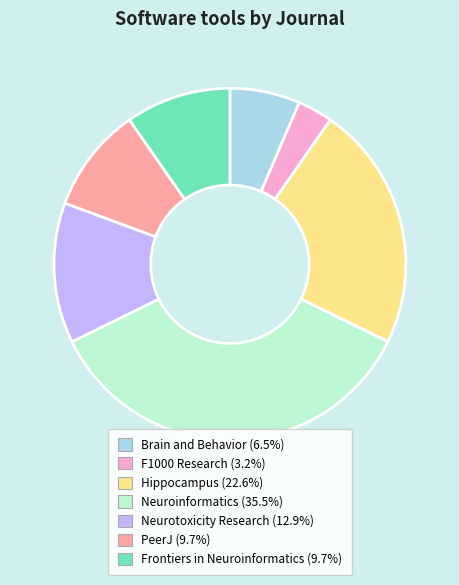

Is it true that Frontiers in Neuroinformatics is 10% of the pie?

True